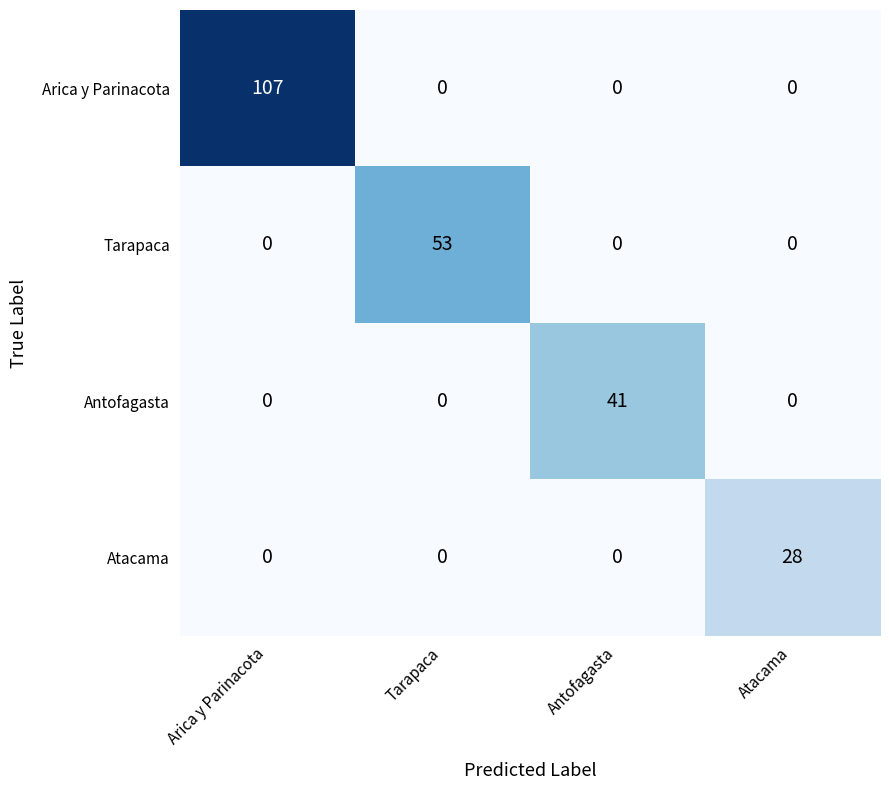

How many Arica y Parinacota values are between 0 and 107?

4